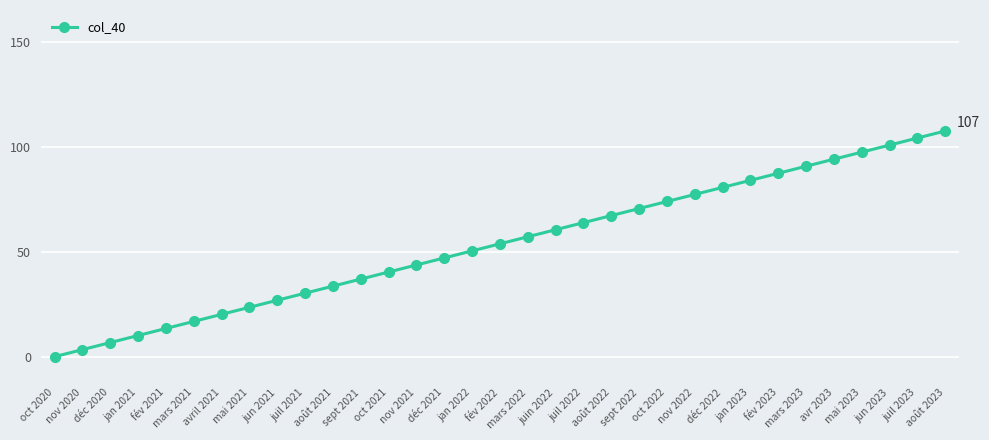

What is the value of the 29th point from the left?

94.0